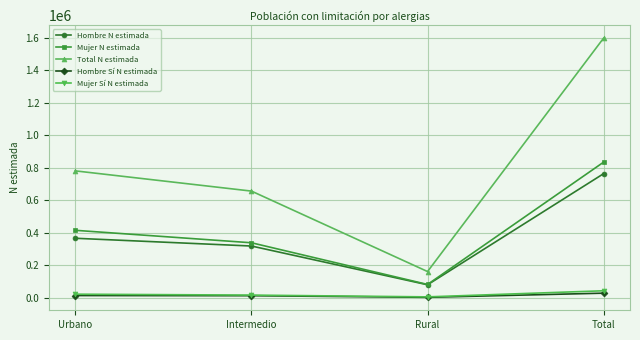

What is the minimum value for Hombre N estimada?

79603